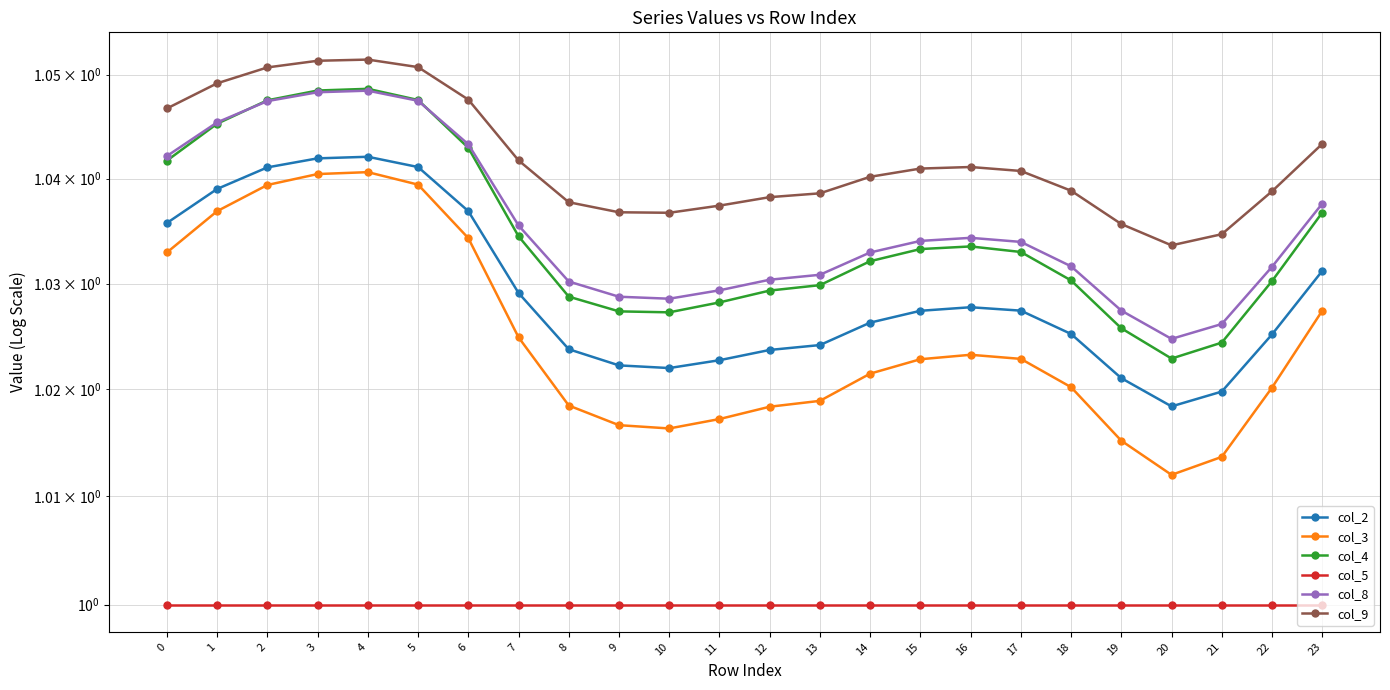

What is the sum of the col_9 values at 13 and 22?

2.1